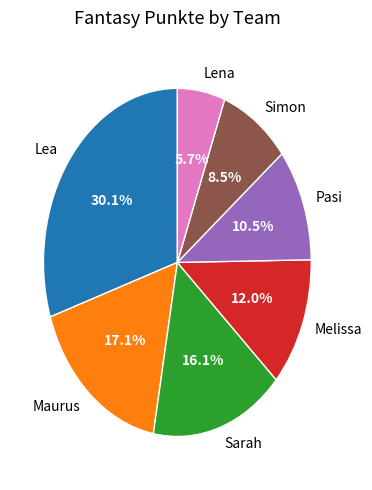

What is the ratio of the value at Lea to the value at Pasi?

2.9